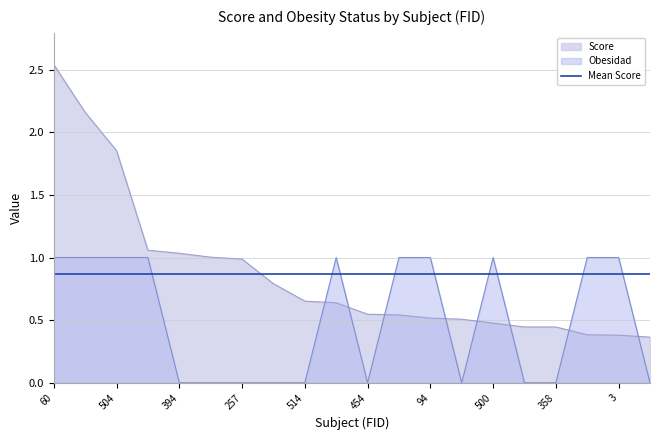

What is the greatest value displayed?

2.5